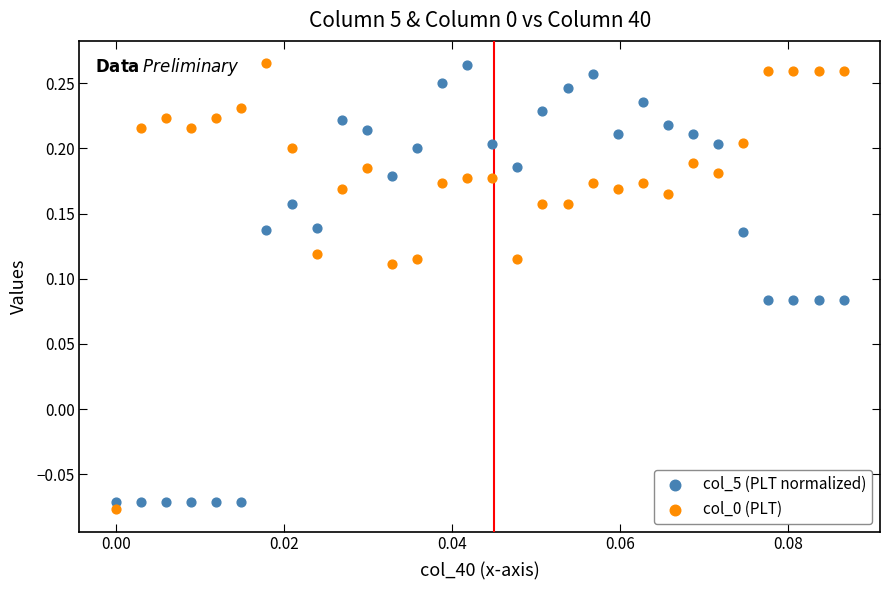

Which series has the widest spread of Y values?

col_0 (PLT)